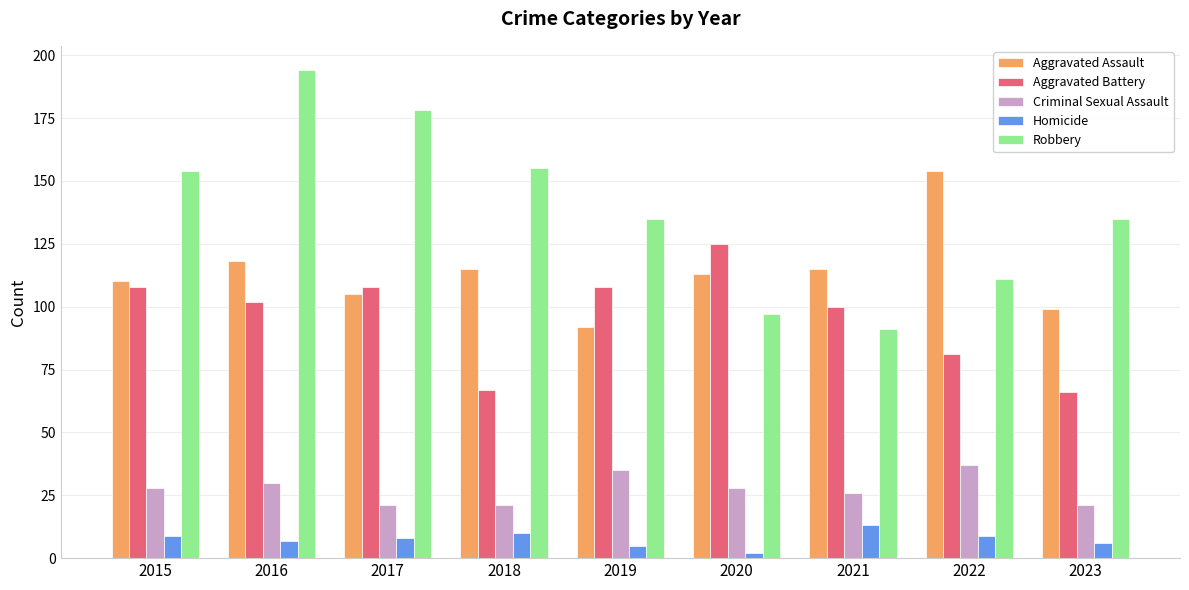

Reading right to left, extract all data points from this chart.

Aggravated Assault: 2023=99	2022=154	2021=115	2020=113	2019=92	2018=115	2017=105	2016=118	2015=110
Aggravated Battery: 2023=66	2022=81	2021=100	2020=125	2019=108	2018=67	2017=108	2016=102	2015=108
Criminal Sexual Assault: 2023=21	2022=37	2021=26	2020=28	2019=35	2018=21	2017=21	2016=30	2015=28
Homicide: 2023=6	2022=9	2021=13	2020=2	2019=5	2018=10	2017=8	2016=7	2015=9
Robbery: 2023=135	2022=111	2021=91	2020=97	2019=135	2018=155	2017=178	2016=194	2015=154